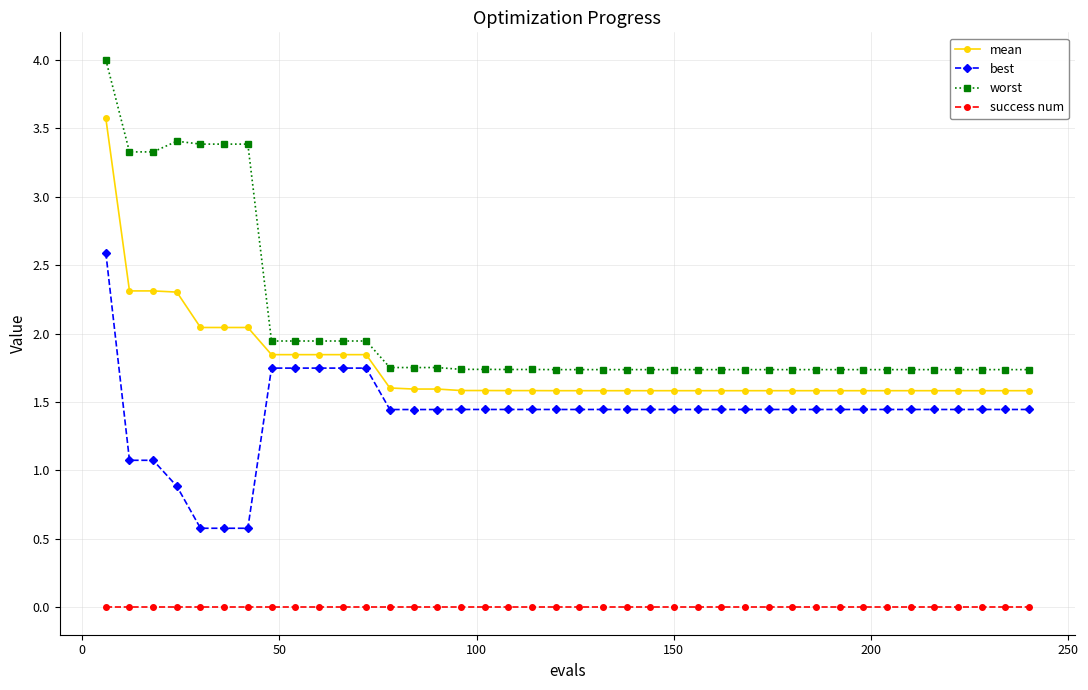

What is the difference between the maximum and minimum values in the worst series?

2.3